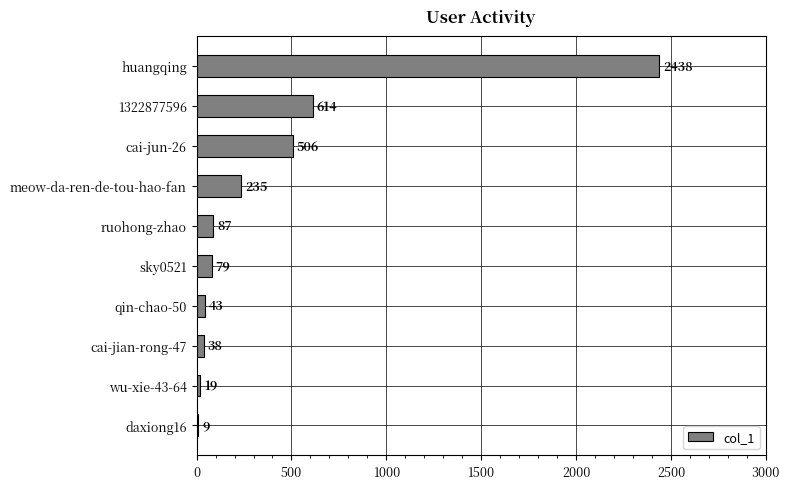

Are the bars horizontal?

Yes